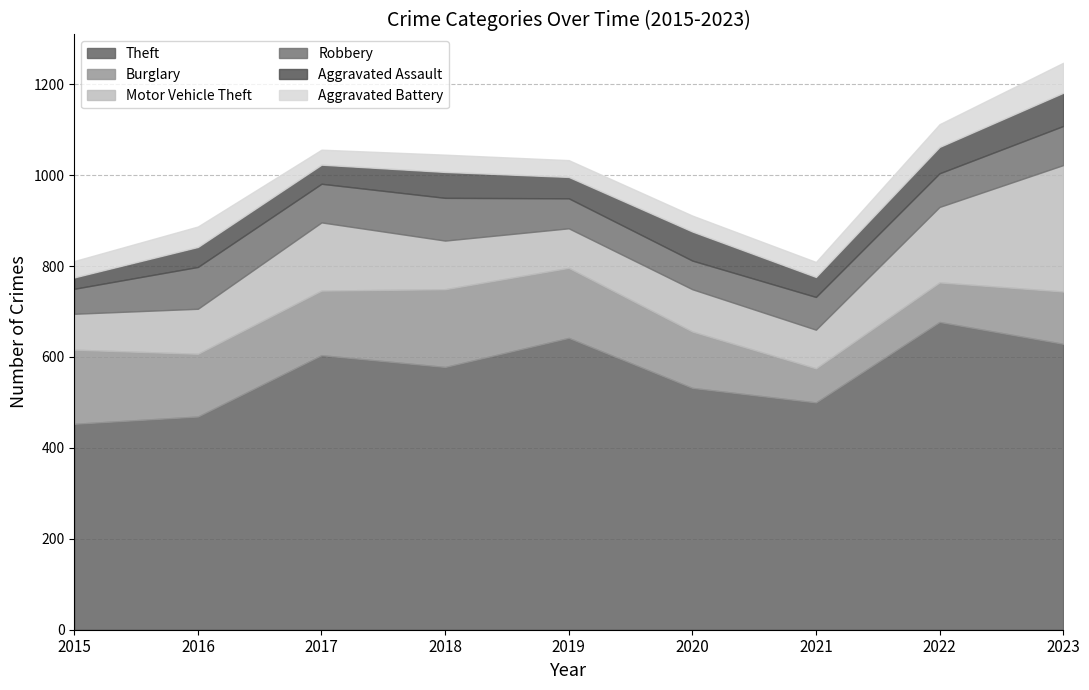

True or false: Theft has more than 2 interior local peaks.

True